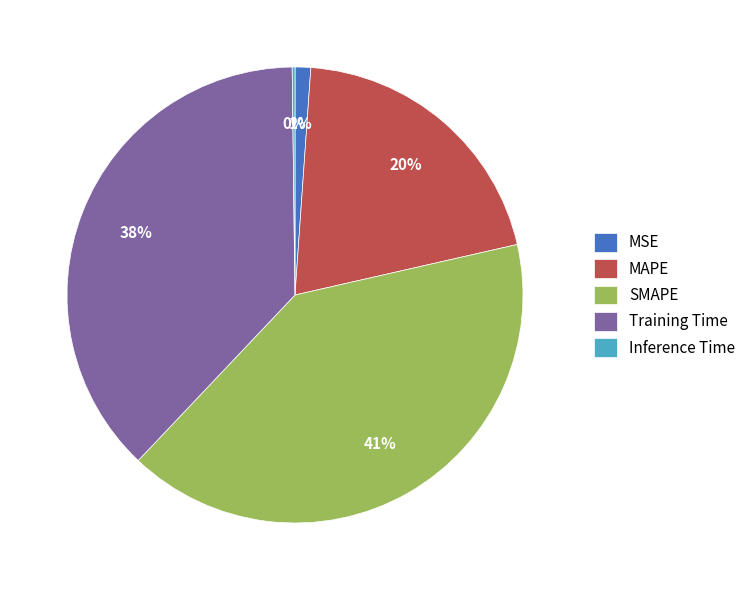

What is the ratio of the value at SMAPE to the value at Training Time?

1.1